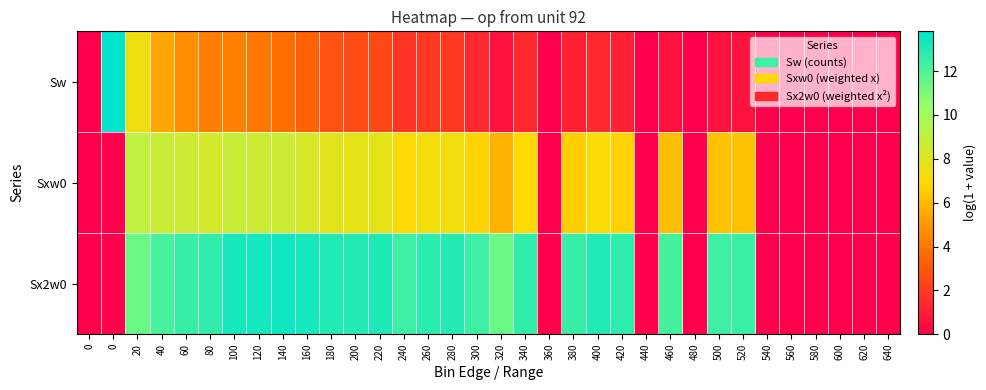

Rank the series by their maximum value, from lowest to highest.

Sxw0, Sx2w0, Sw